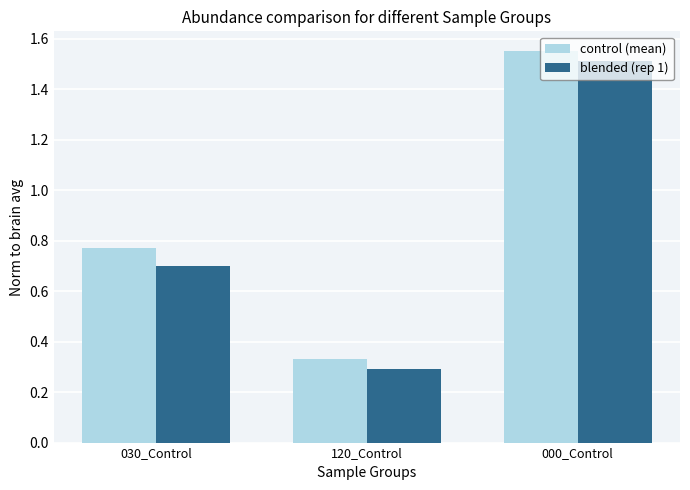

What is the total value across all series at 000_Control?

3.1